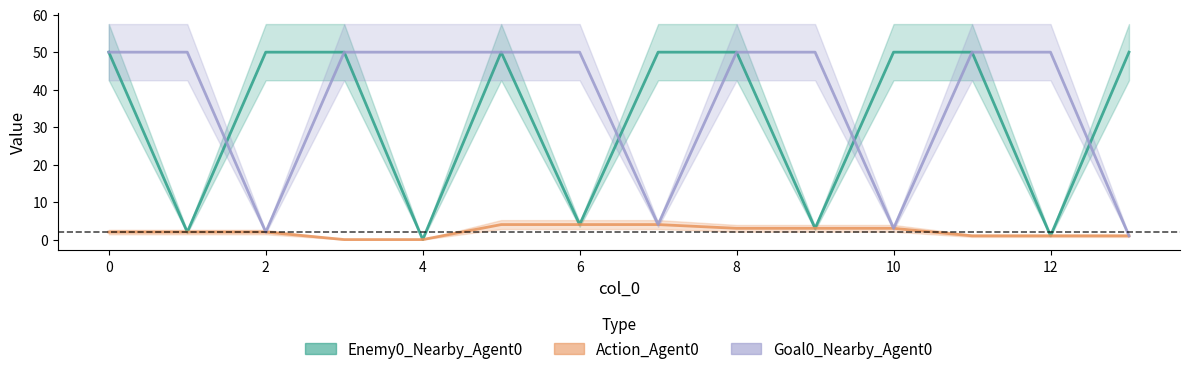

What is the lowest value of the Goal0_Nearby_Agent0 series?

1